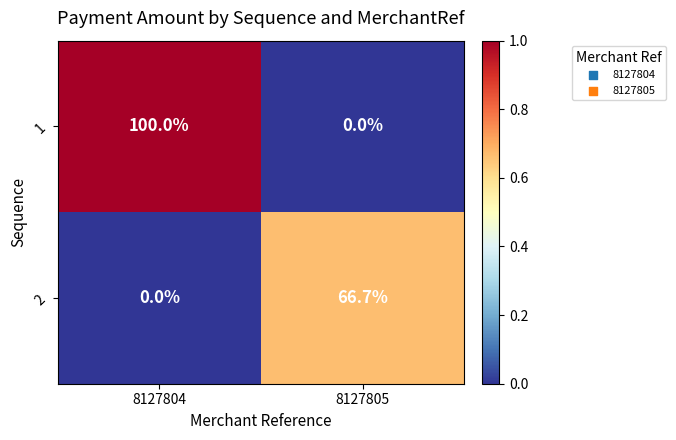

Which category has the lowest value in the 2 series?

8127804